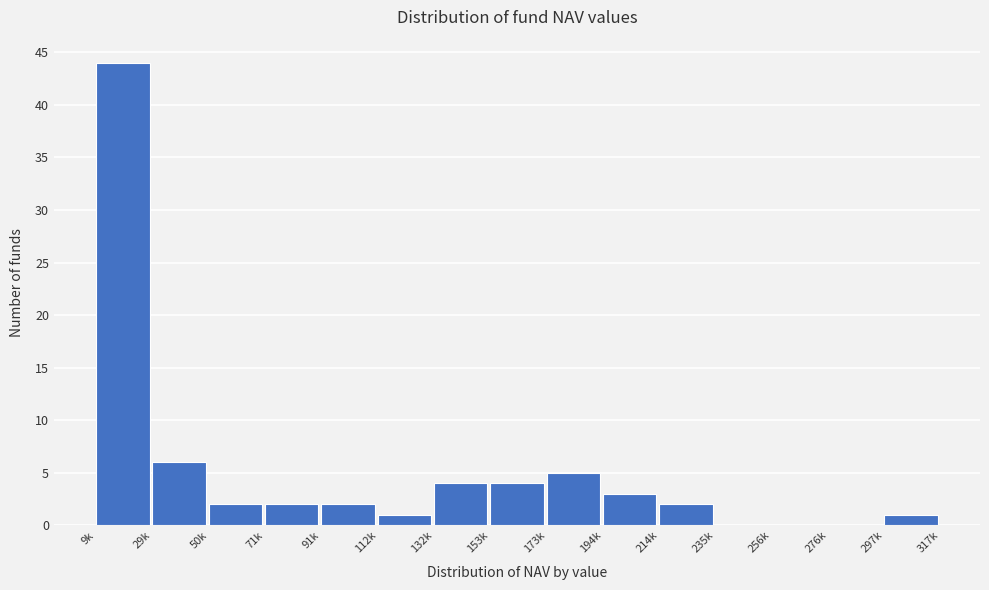

Reading left to right, transcribe all the data shown in this chart.

9k=44	29k=6	50k=2	71k=2	91k=2	112k=1	132k=4	153k=4	173k=5	194k=3	214k=2	235k=0	256k=0	276k=0	297k=1